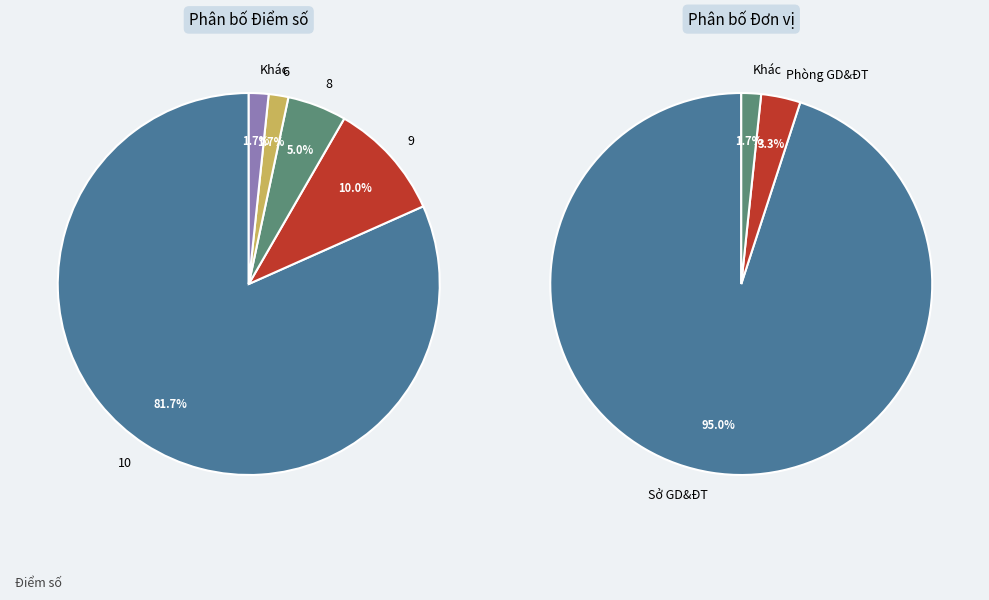

What percentage is the other slice, to the nearest percent?

2%